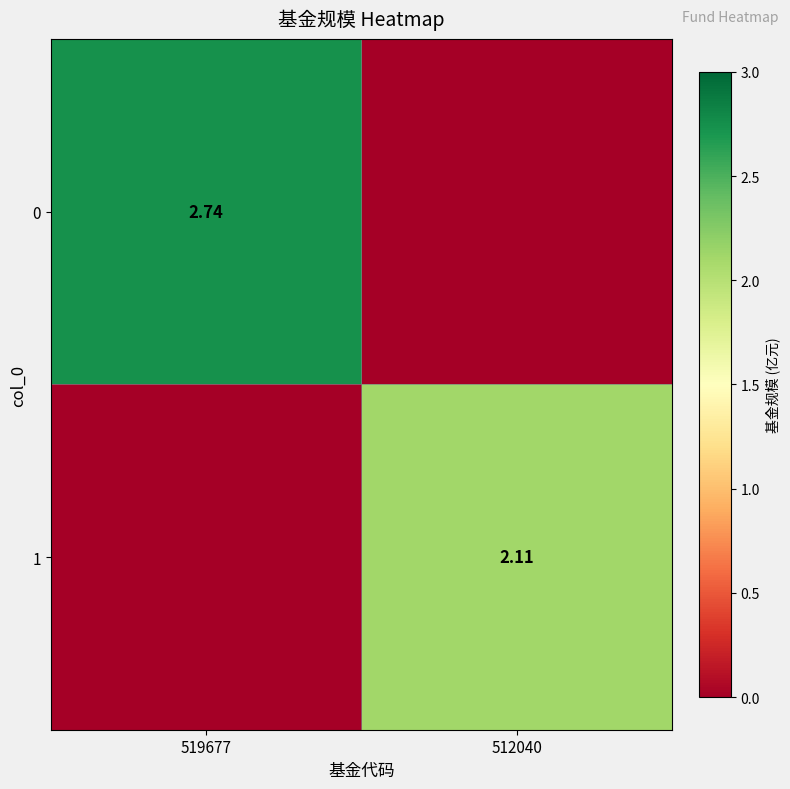

The value of 1 at 512040 is 0.6. True or false?

False